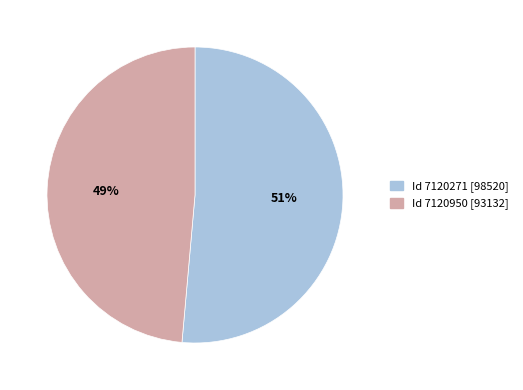

The Id 7120950 [93132] slice represents 63% of the pie. True or false?

False